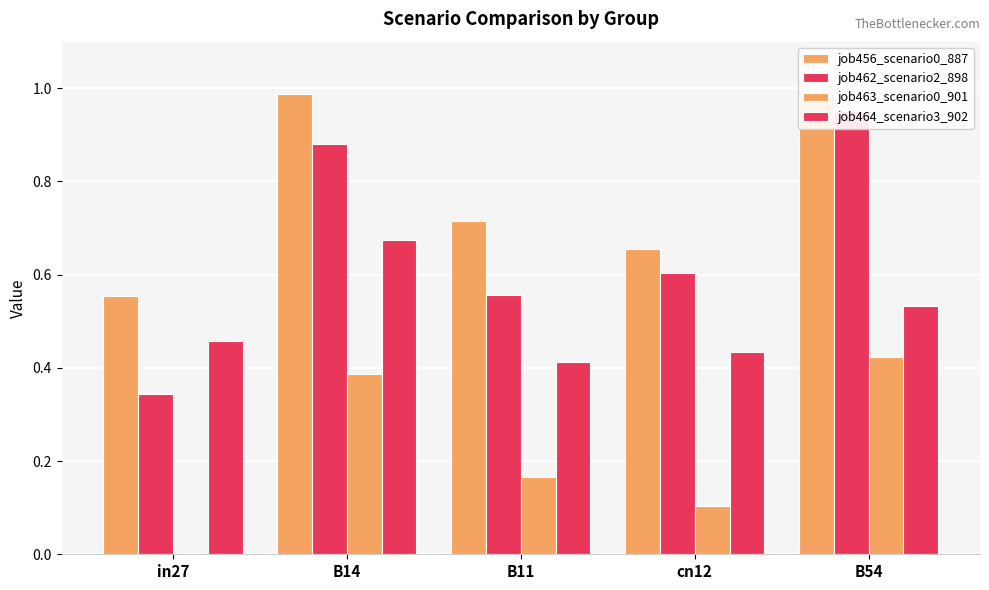

Which series has the largest total across all categories?

job456_scenario0_887